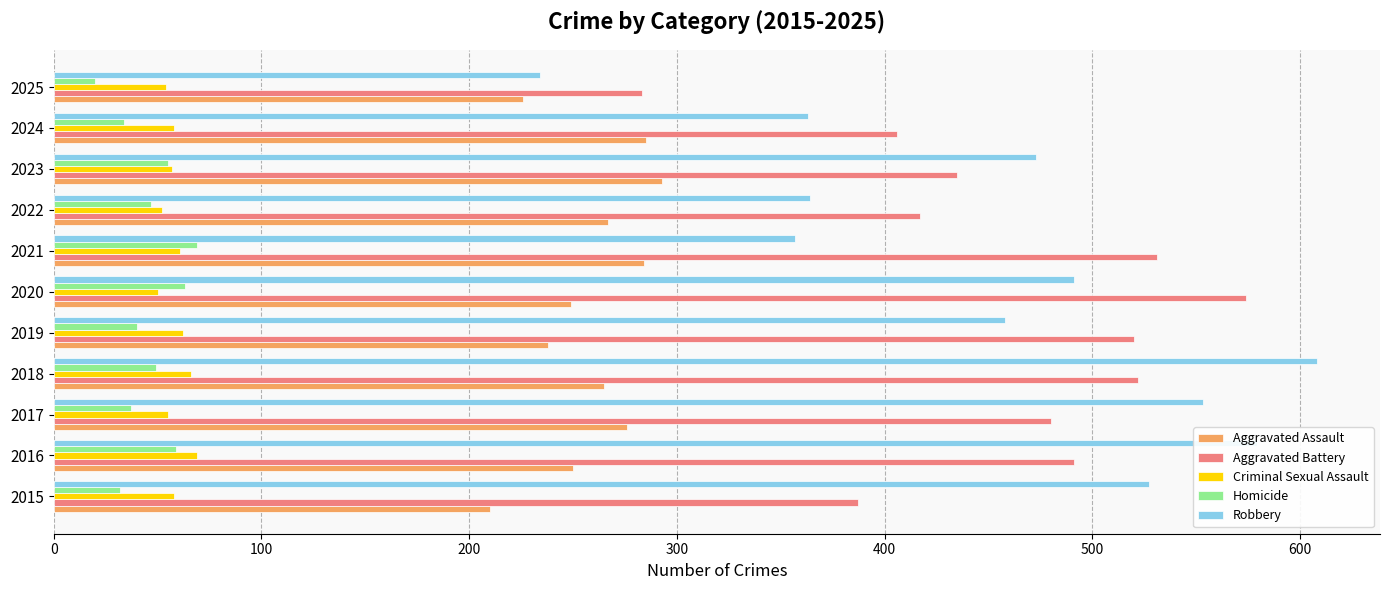

The value of Aggravated Assault at 2018 is 404. True or false?

False